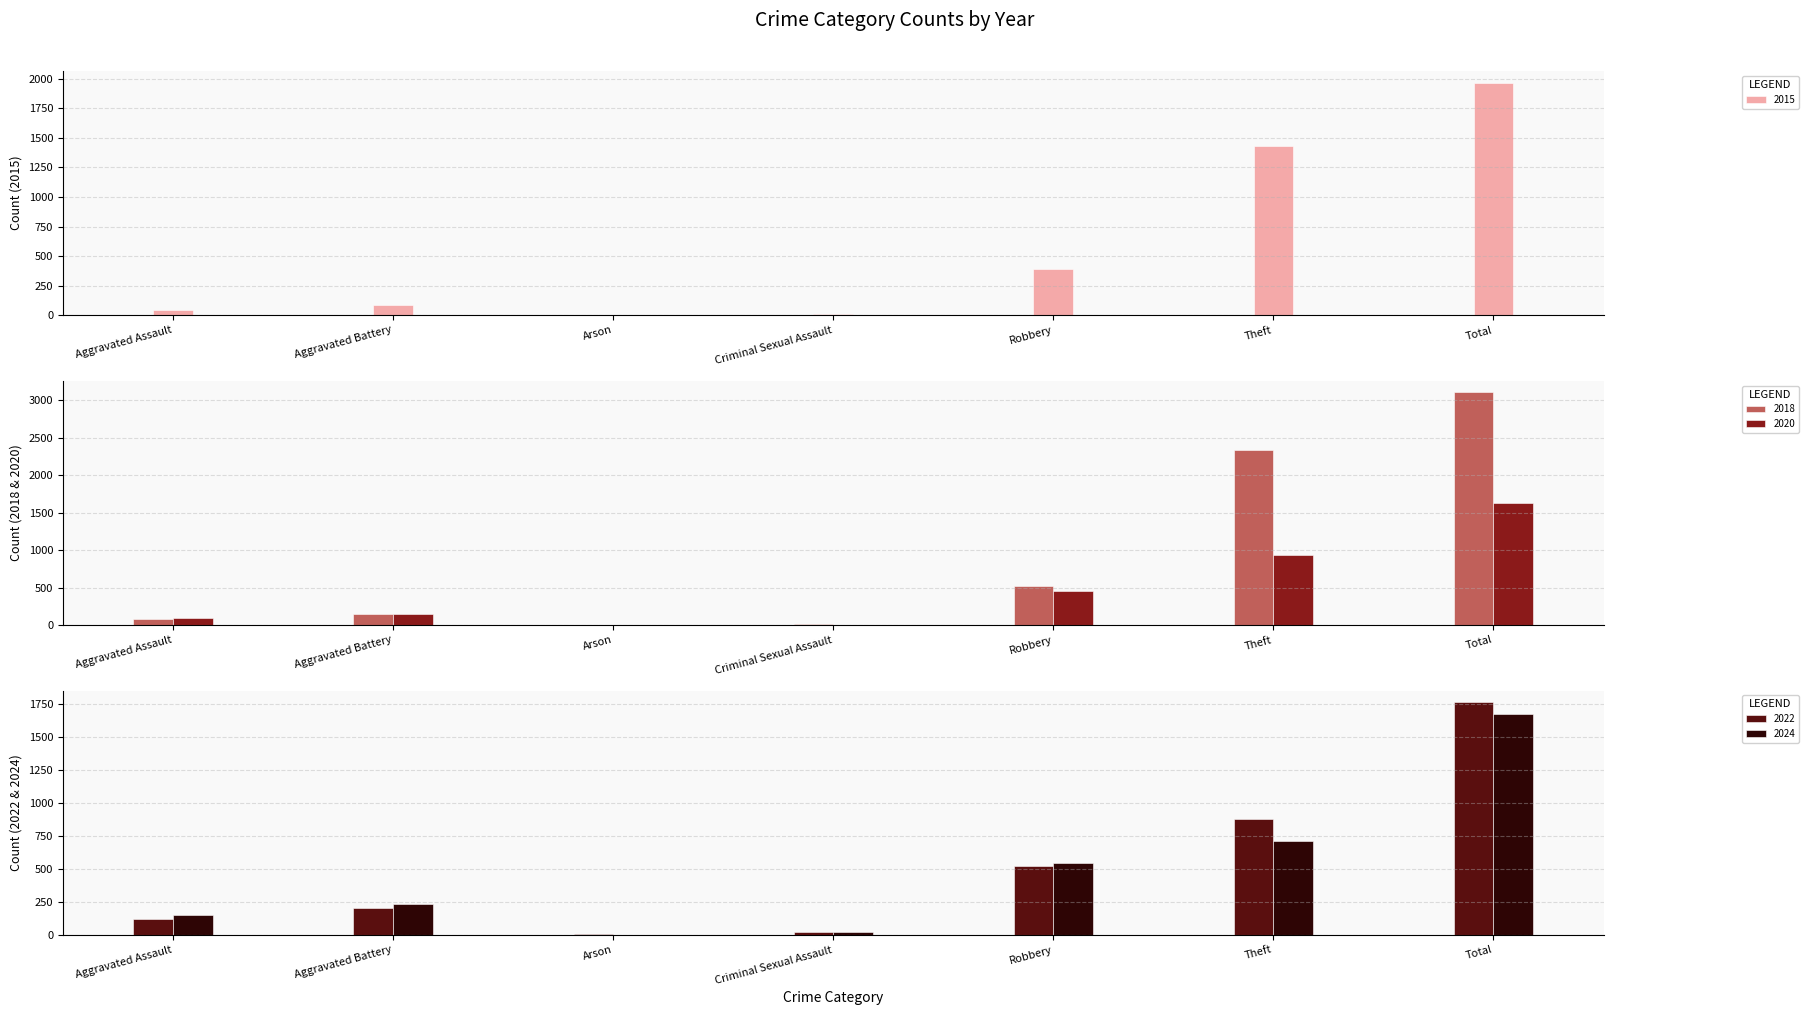

Which series has the largest range (max minus min)?

2018